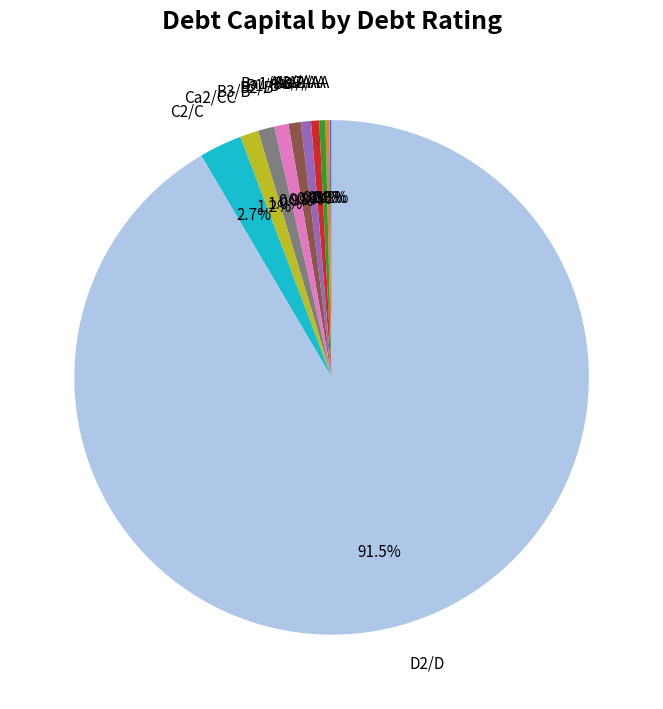

Between A2/A and Ca2/CC, which is larger?

Ca2/CC